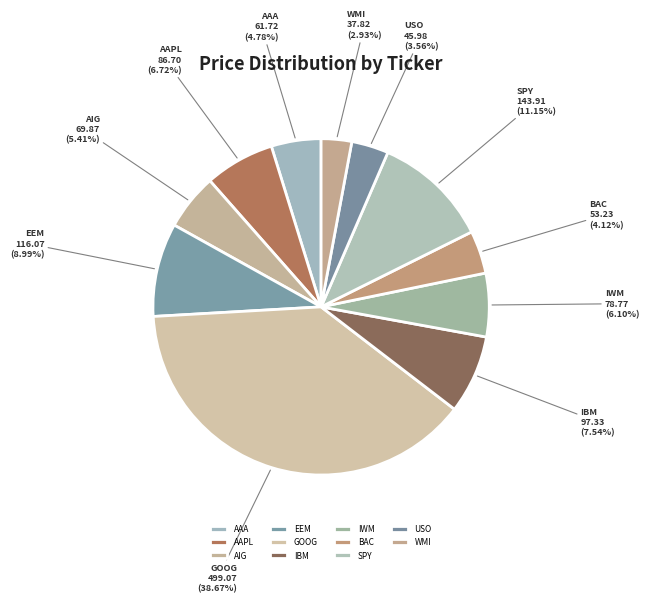

Does GOOG account for over 50% of the chart?

No